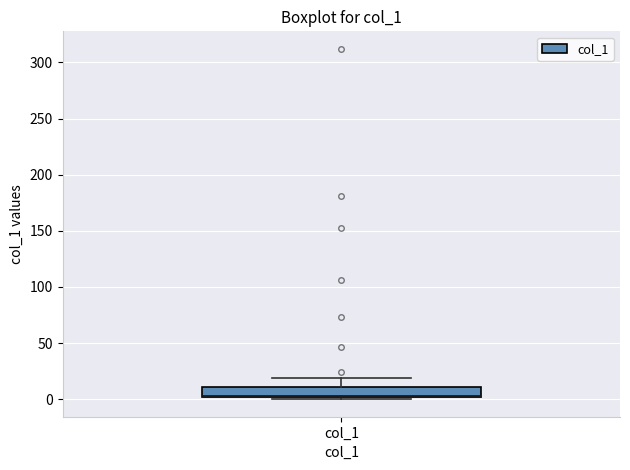

Transcribe this box plot: give where the median line is, the range the box spans, and where the two whiskers end, as read against the y-axis. The values are not printed on the chart, so give them approximately, as read against the axis.

median 5 (drawn on the box's lower edge), box 0 to 10, whiskers 0 (just below the box's lower edge) to 20